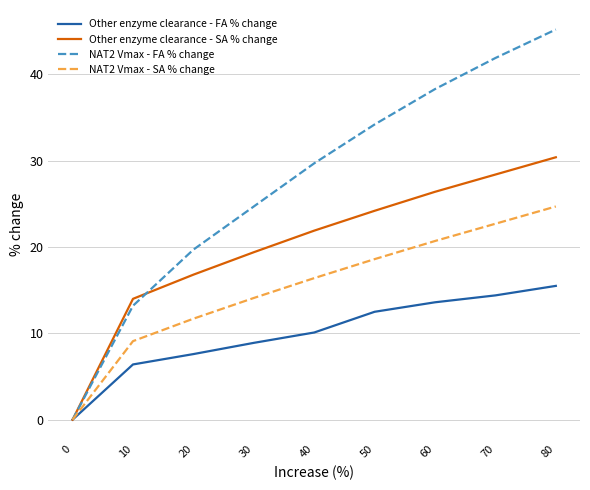

The value of Other enzyme clearance - FA % change at 0 is 6.0. True or false?

False